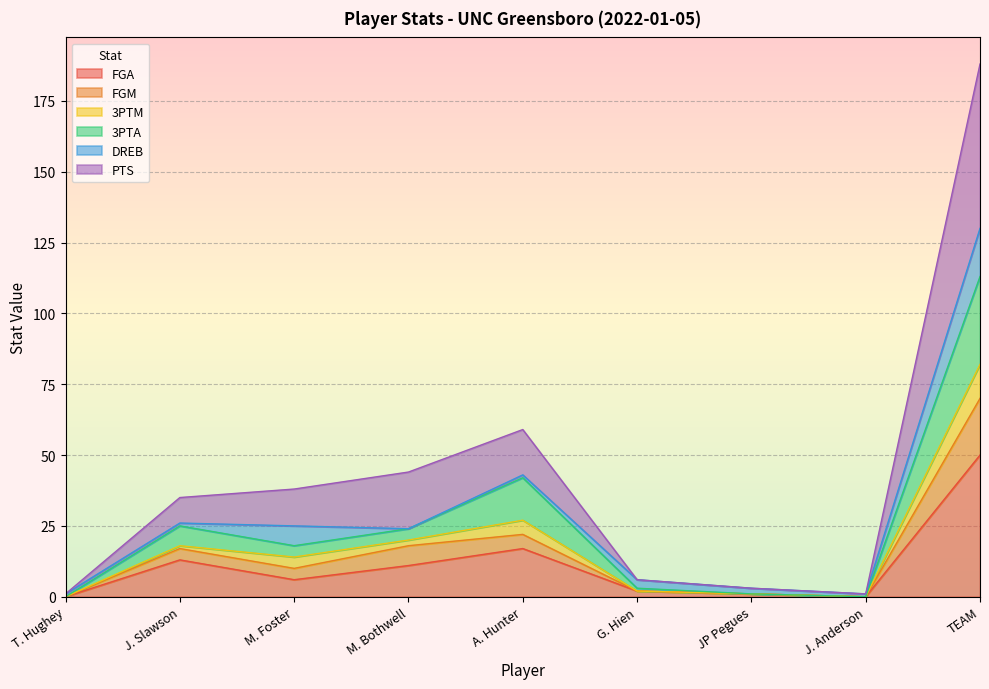

Which category has the highest value in the FGA series?

TEAM